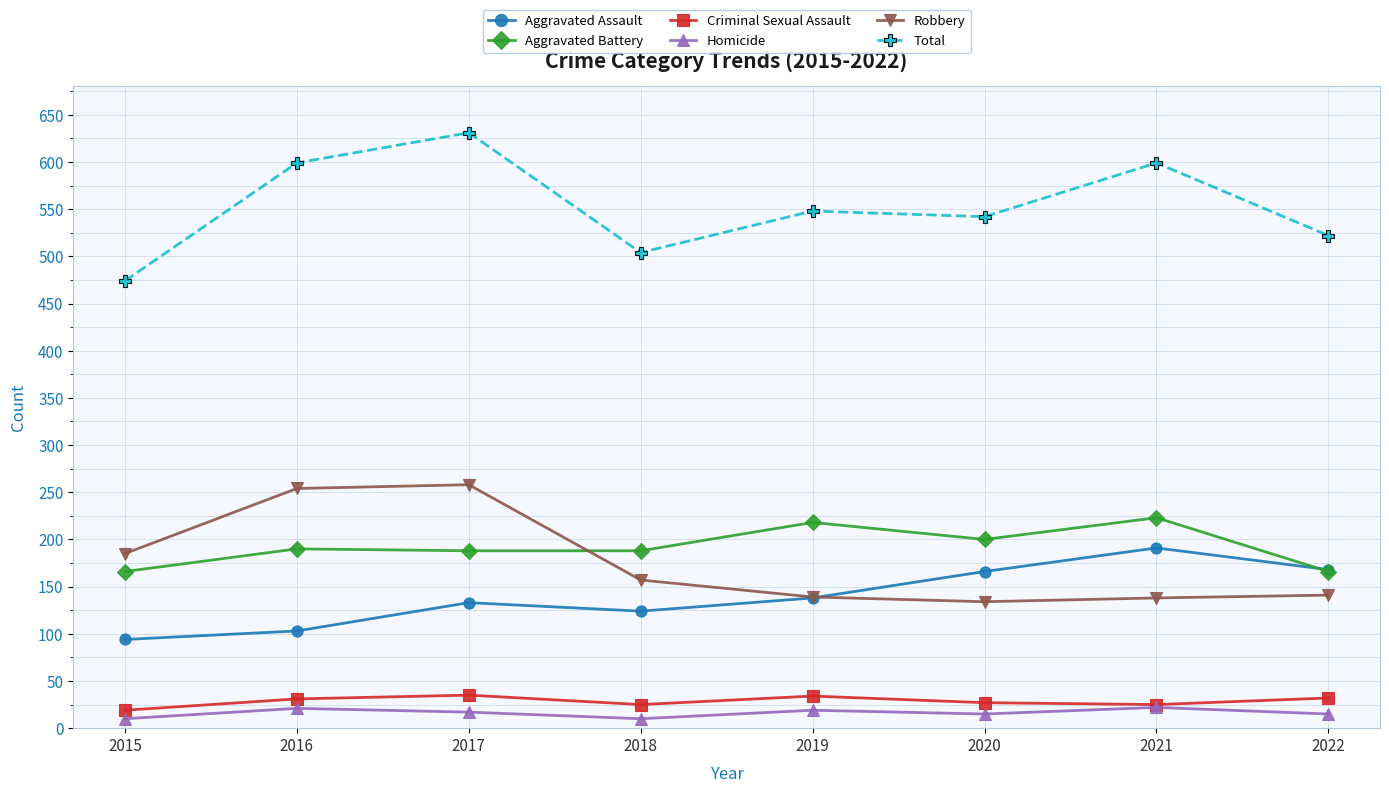

True or false: Total and Robbery intersect in this chart.

False